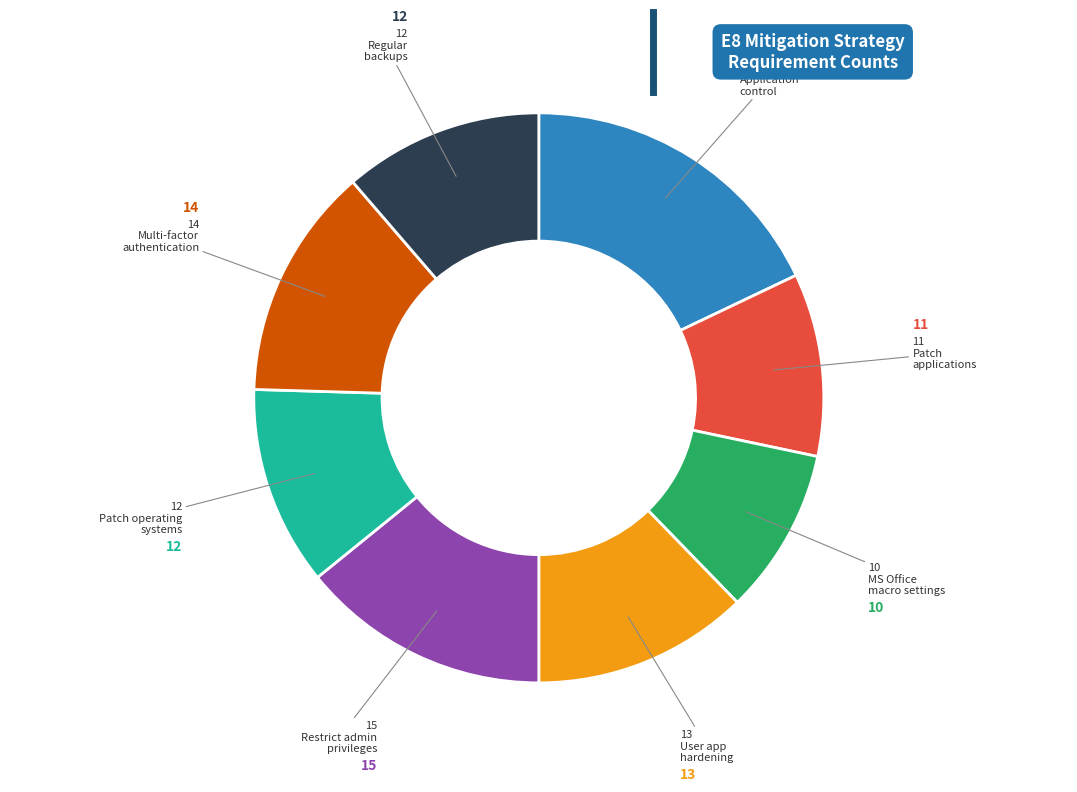

Is there any slice that represents more than half of the pie?

No